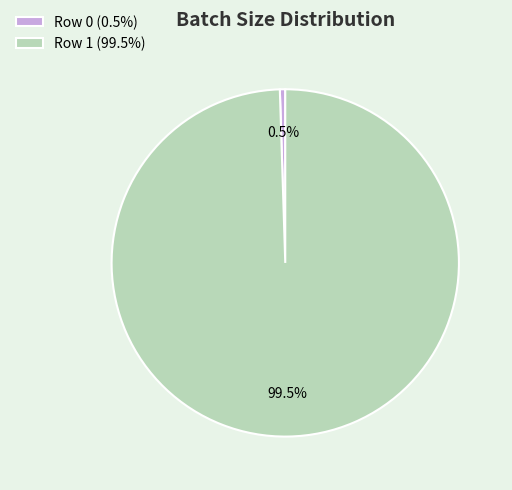

What is the smallest slice in the pie chart?

Row 0